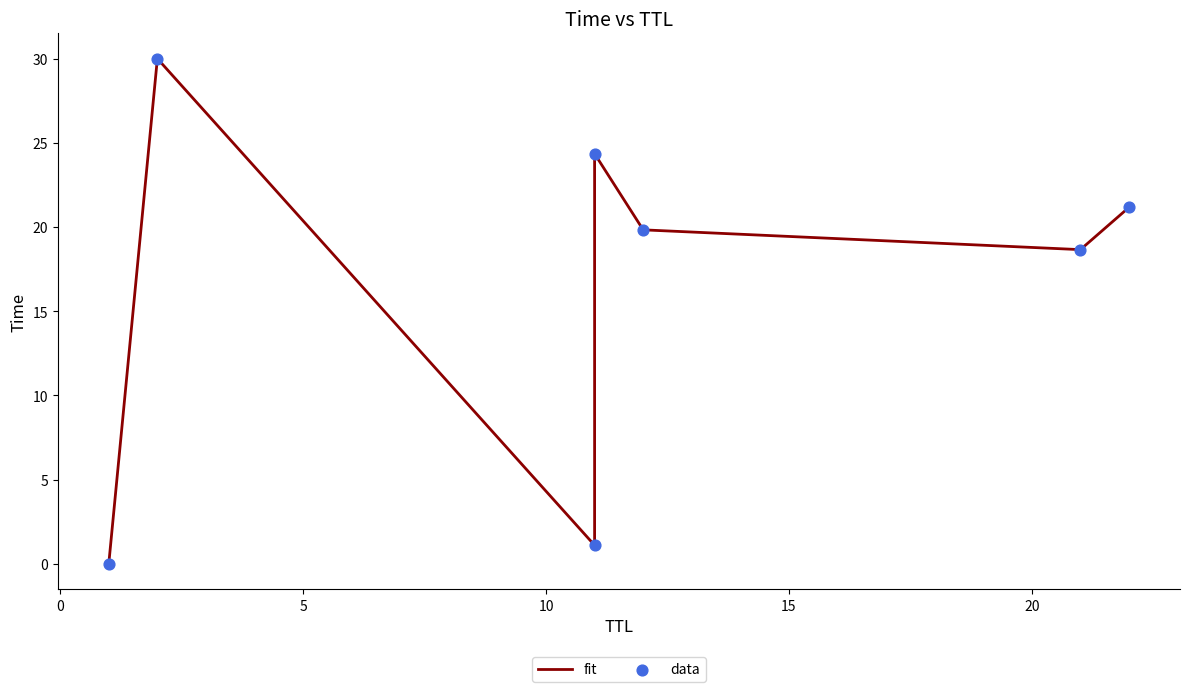

Which series has the largest total across all categories?

fit